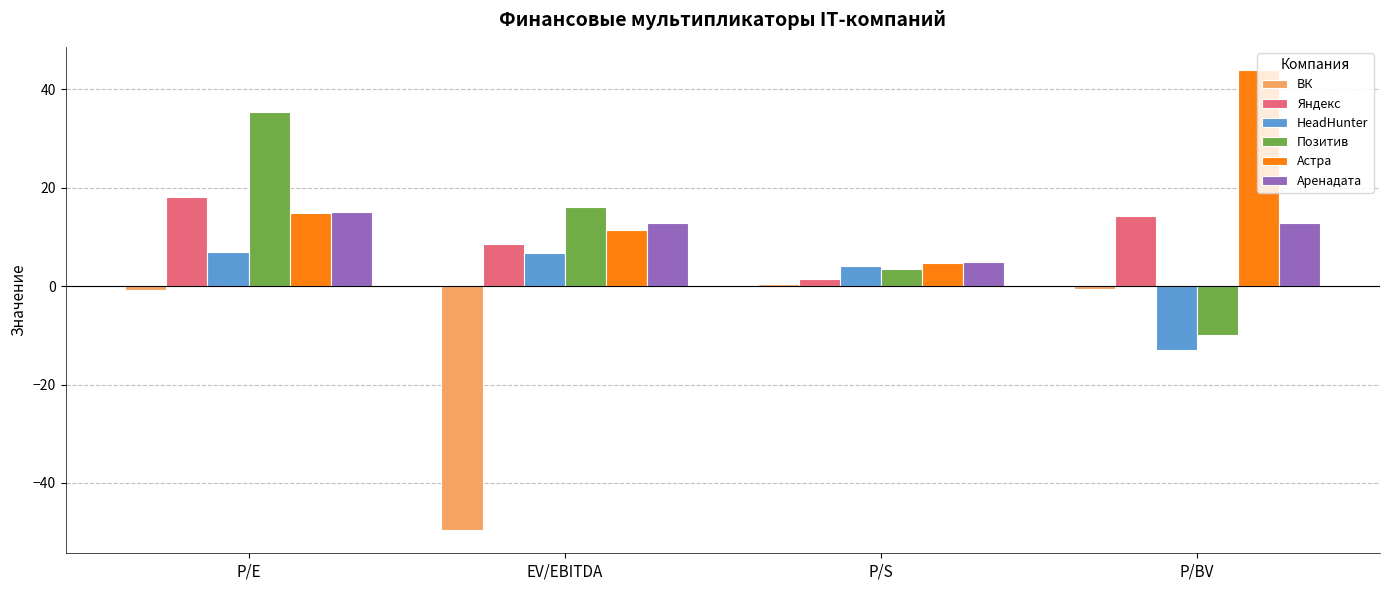

Does the chart contain any negative values?

Yes